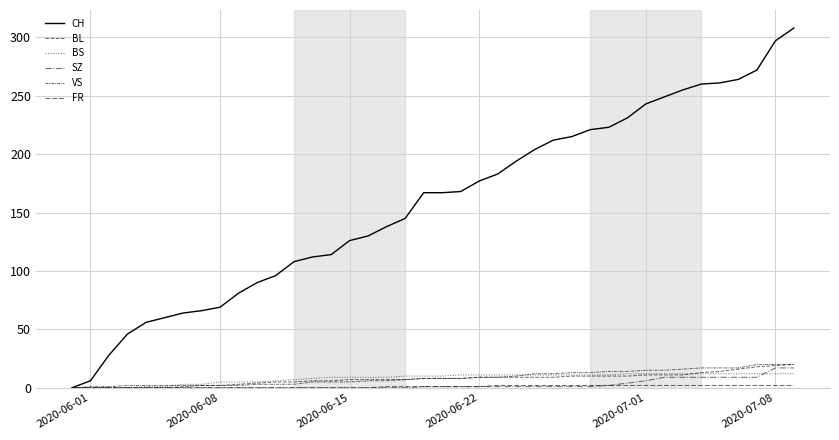

What is the difference between the maximum and second lowest values in the CH series?

302